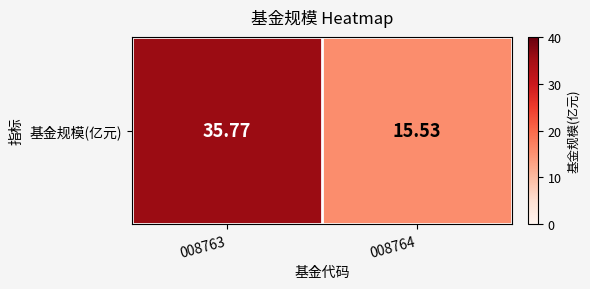

True or false: the data shows 24.3 at 008764.

False